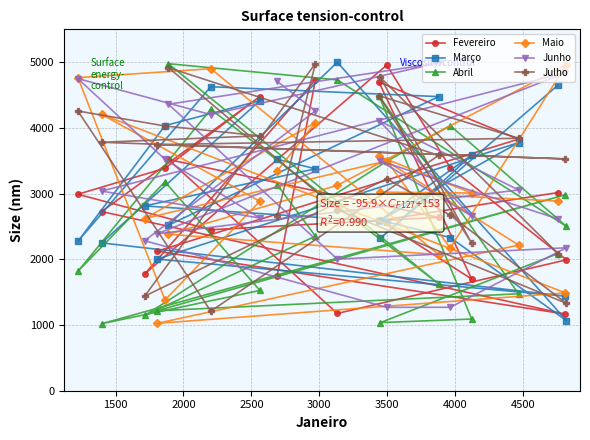

In Fevereiro, how many points are higher than both neighbors (excluding endpoints)?

5